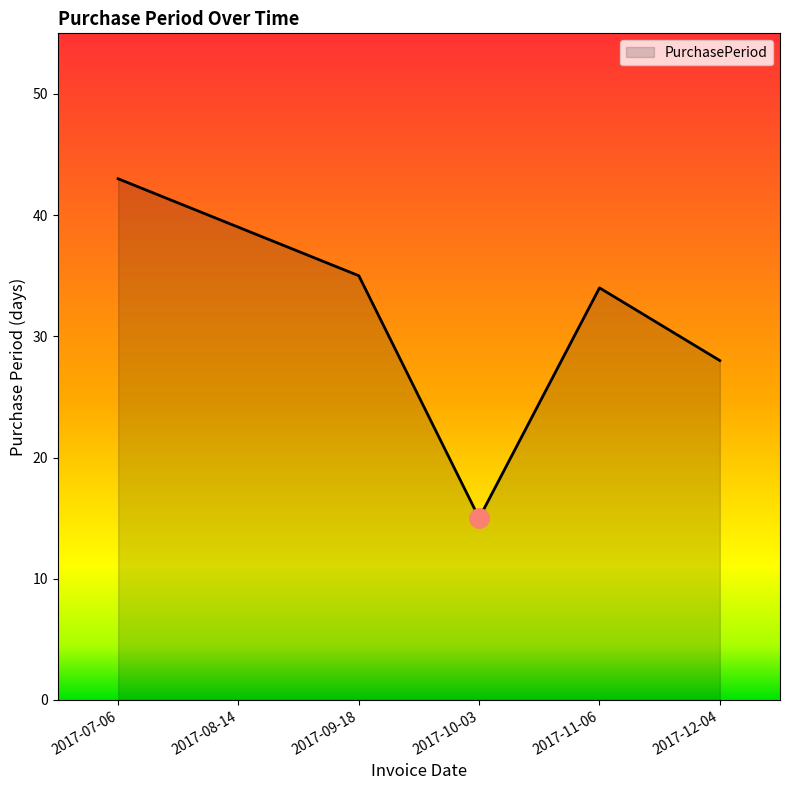

At which category does the chart reach its peak across all series?

2017-07-06